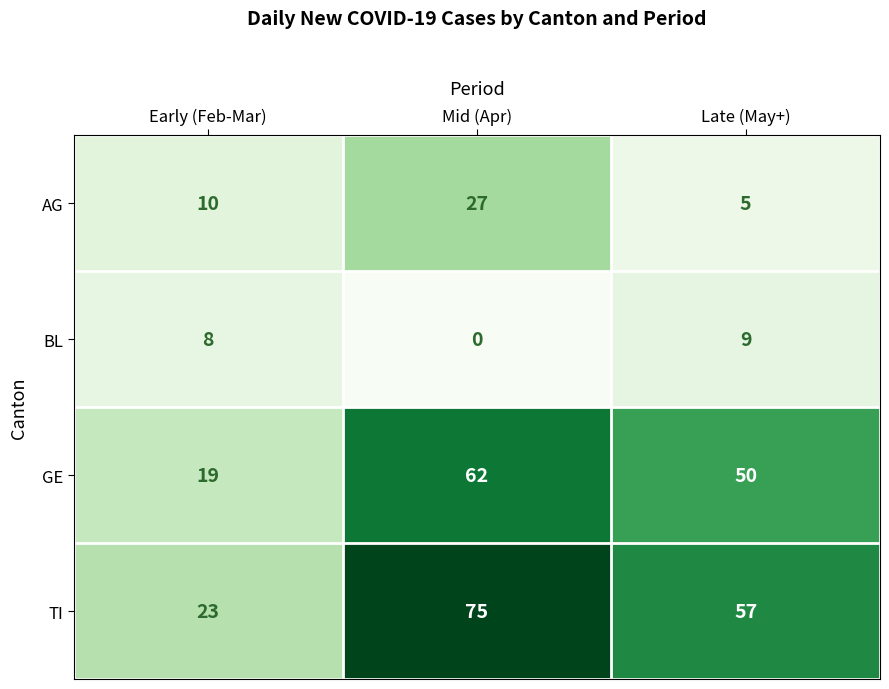

Which category has the lowest value in the TI series?

Early (Feb-Mar)